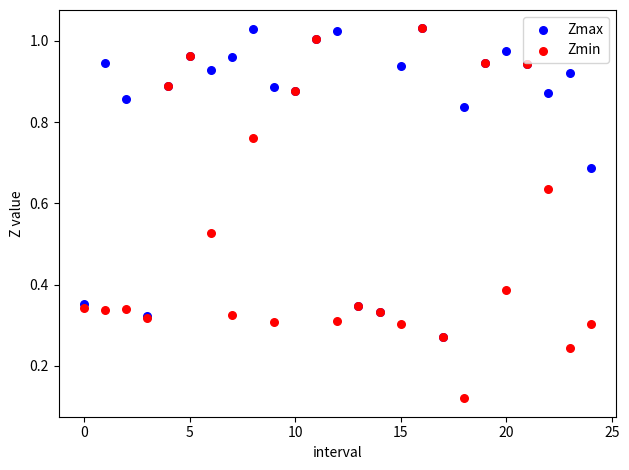

What are all the series names shown in the legend?

Zmax, Zmin